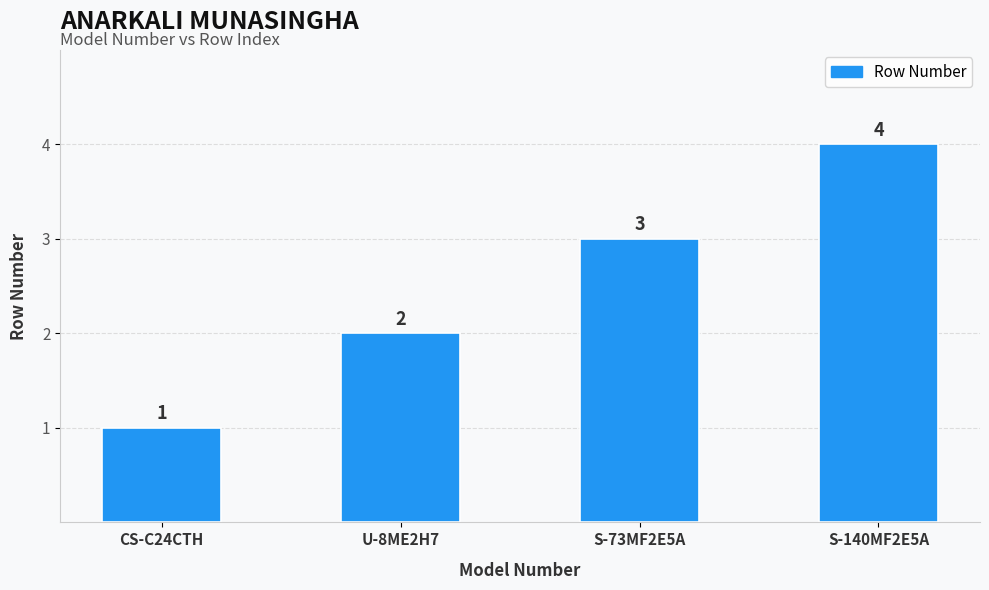

At which category does the chart reach its peak across all series?

S-140MF2E5A